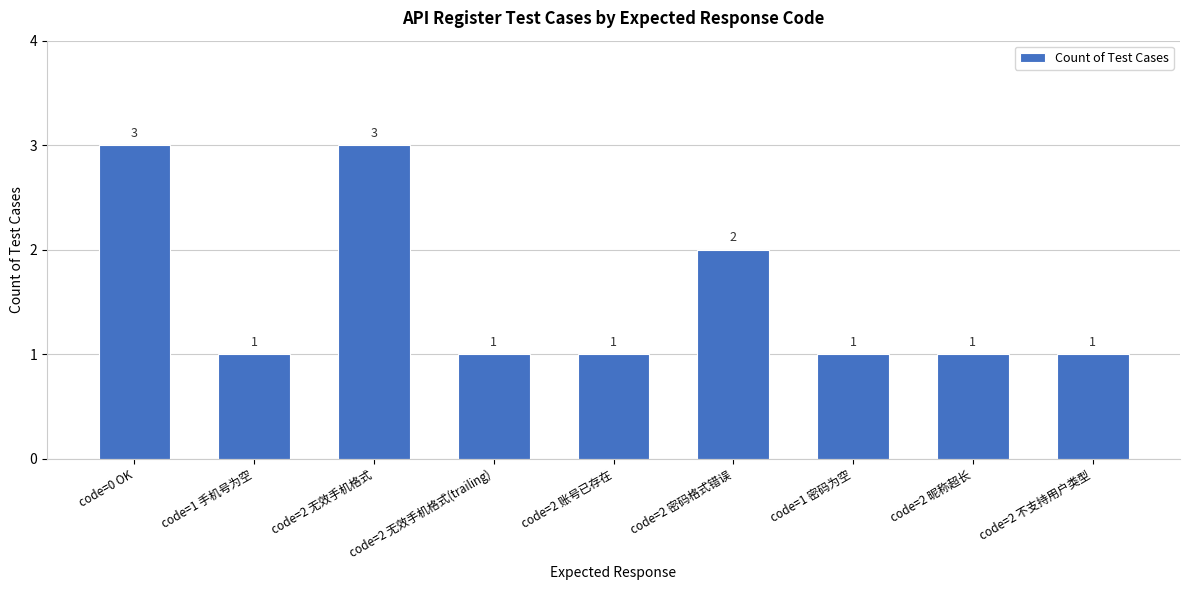

At which label is the value closest to 2?

code=2 密码格式错误